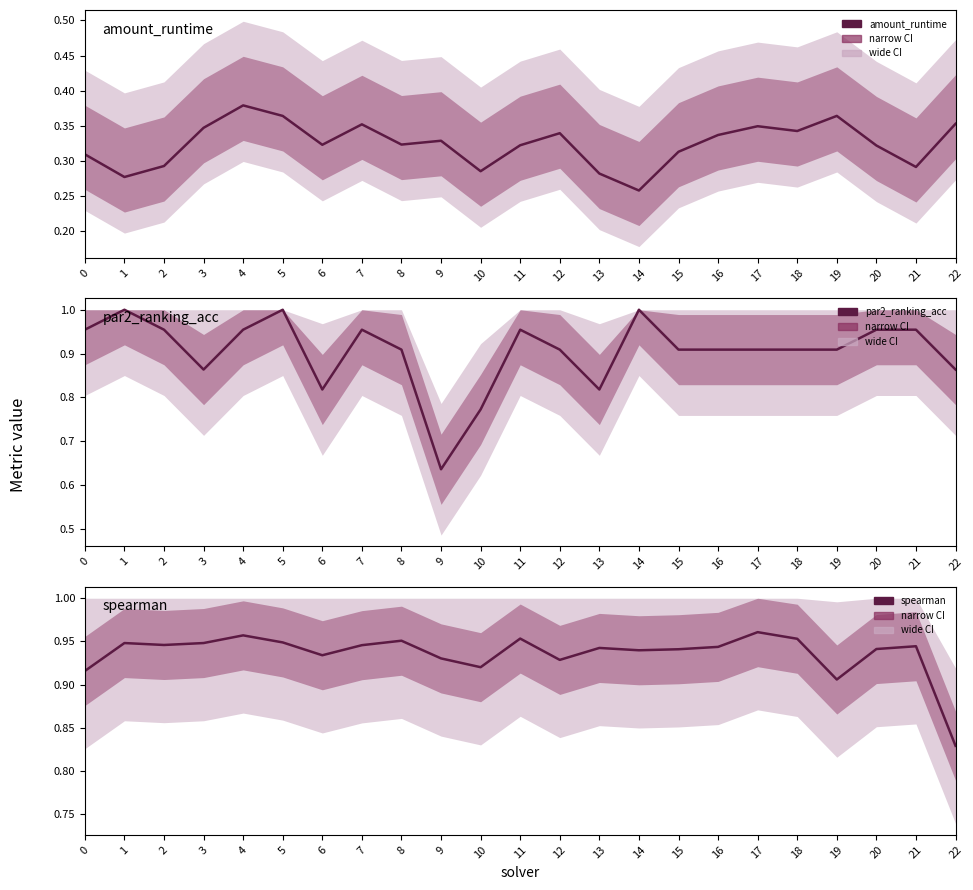

List the series in order of their peak value, lowest first.

amount_runtime, spearman, par2_ranking_acc